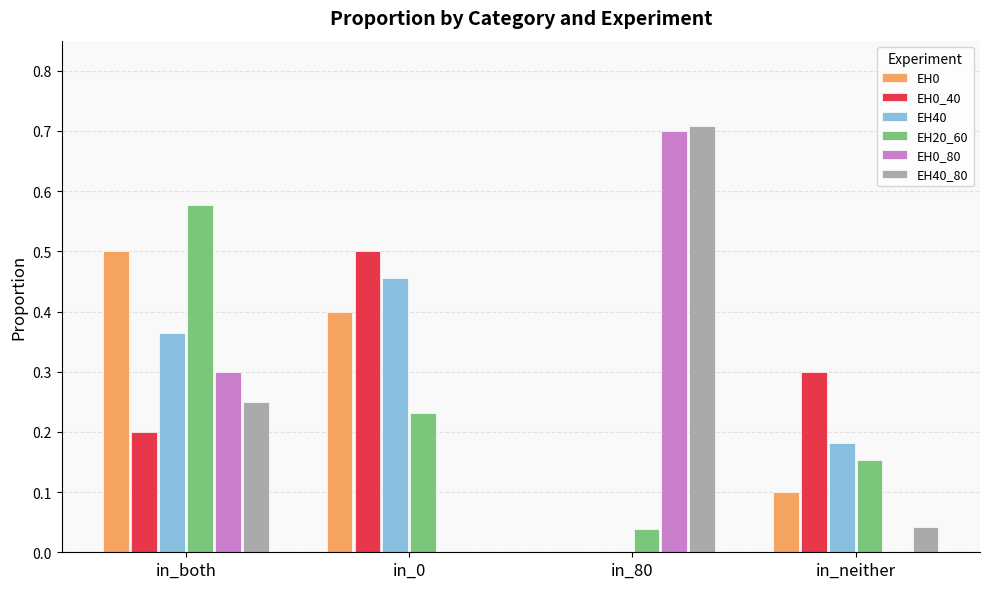

What is the sum of all EH0_40 values?

1.0